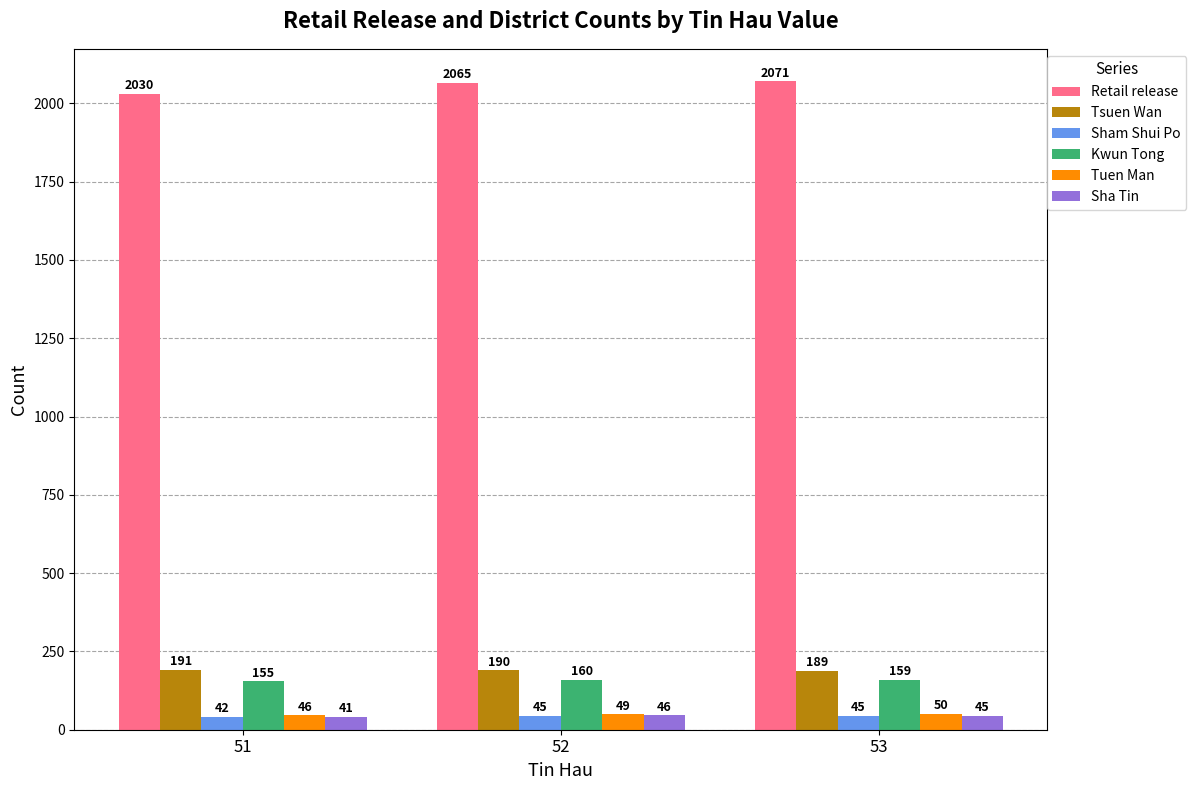

How many distinct data groups are displayed?

6